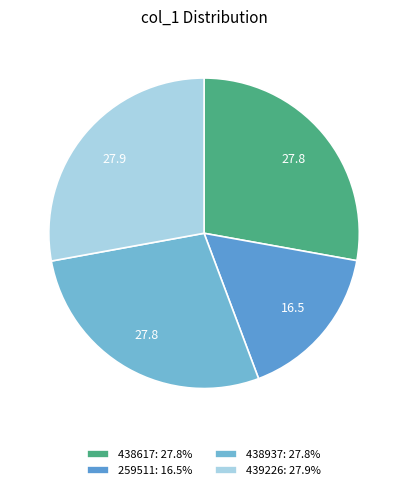

Is there a majority slice in this chart?

No